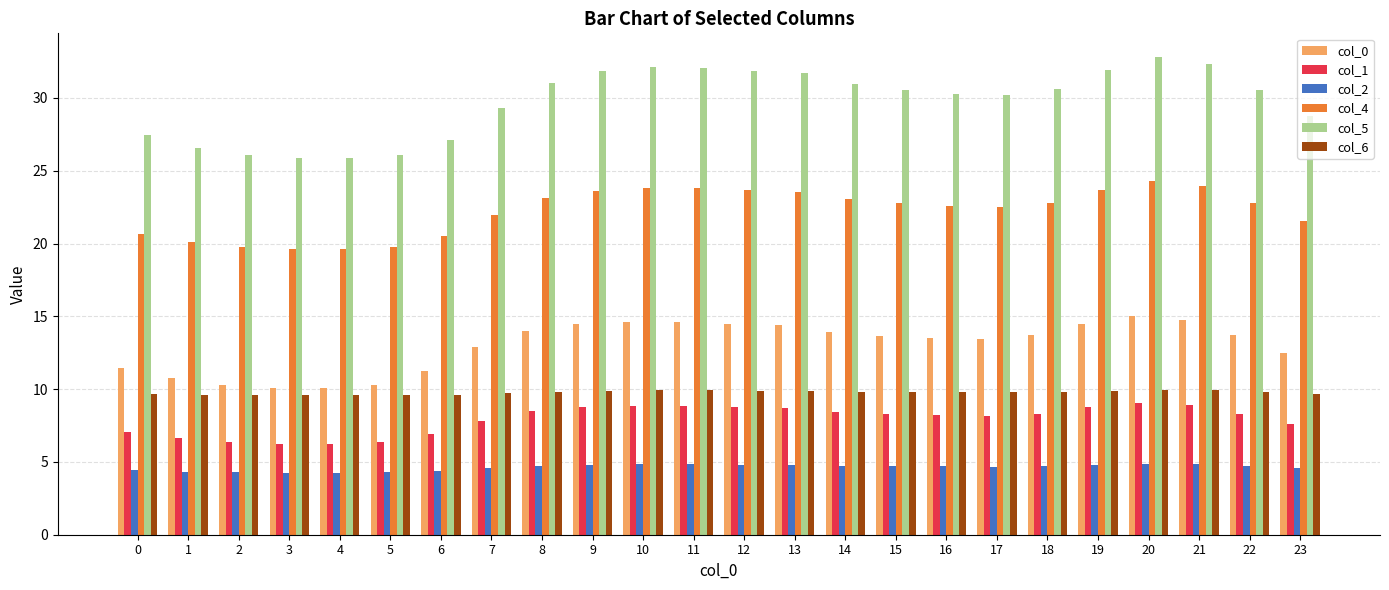

Rank the series at 15 from lowest to highest value.

col_2, col_1, col_6, col_0, col_4, col_5